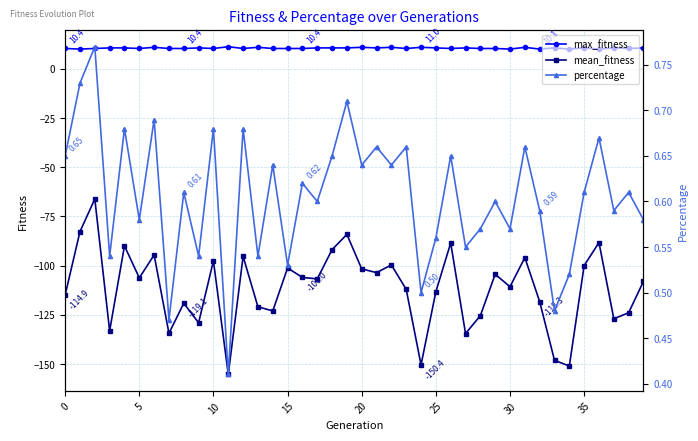

What is the difference between the mean_fitness values at 35 and 27?

34.6